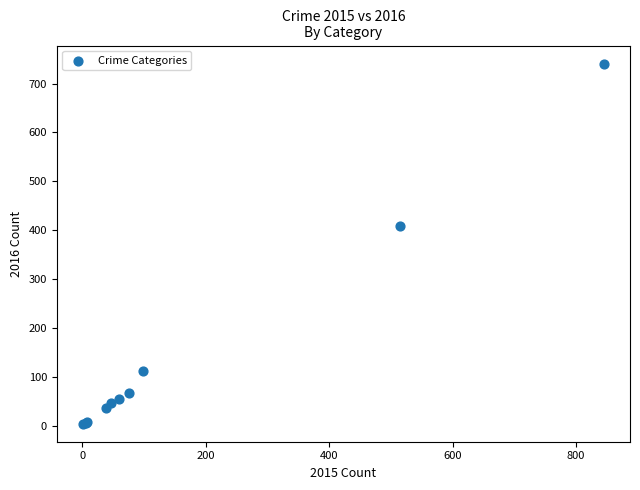

What Y value in the scatter plot is closest to 372?

409